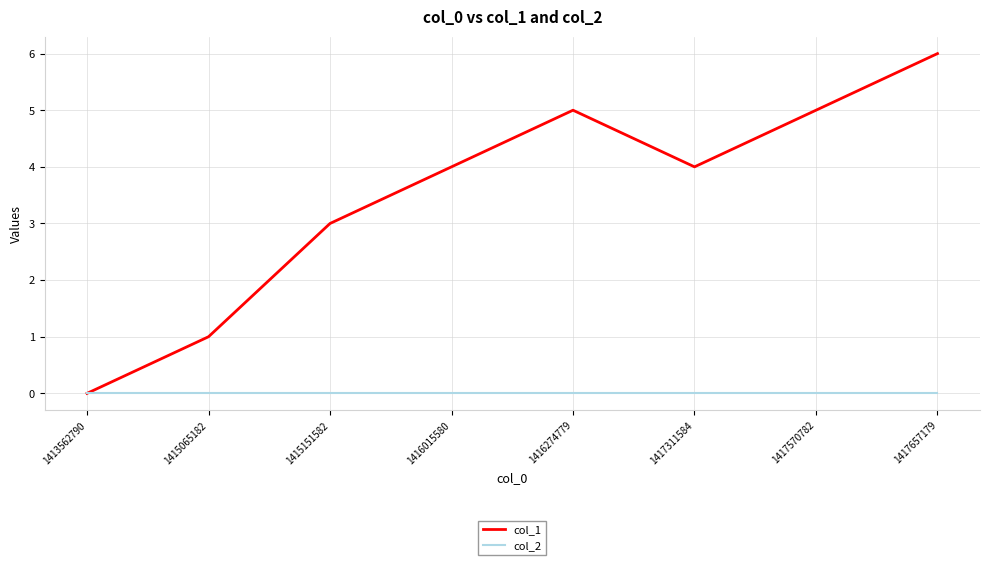

At which category is the sum across all series the highest?

1417657179